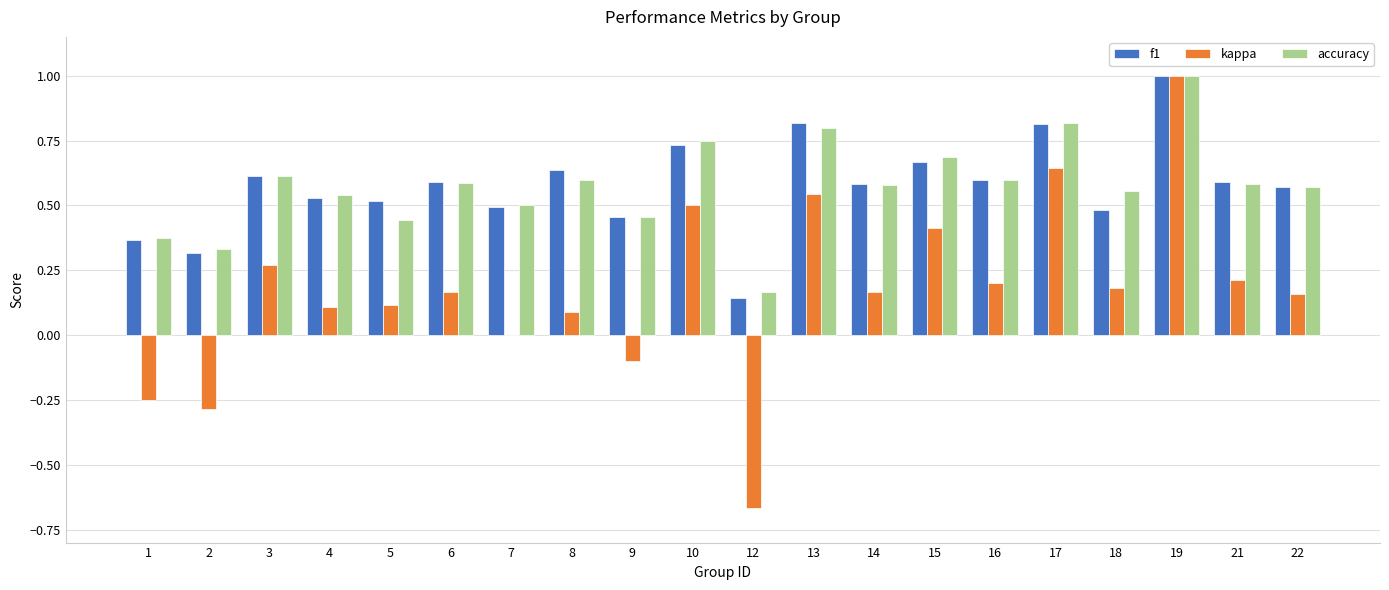

Which label corresponds to the largest value in the chart?

19